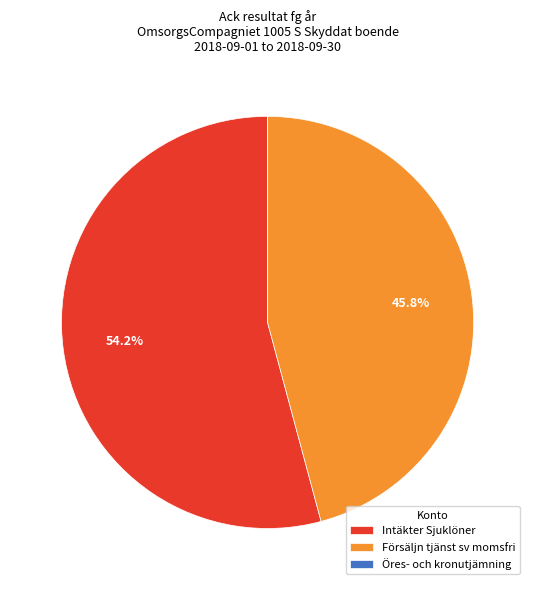

Is there any slice that represents more than half of the pie?

Yes